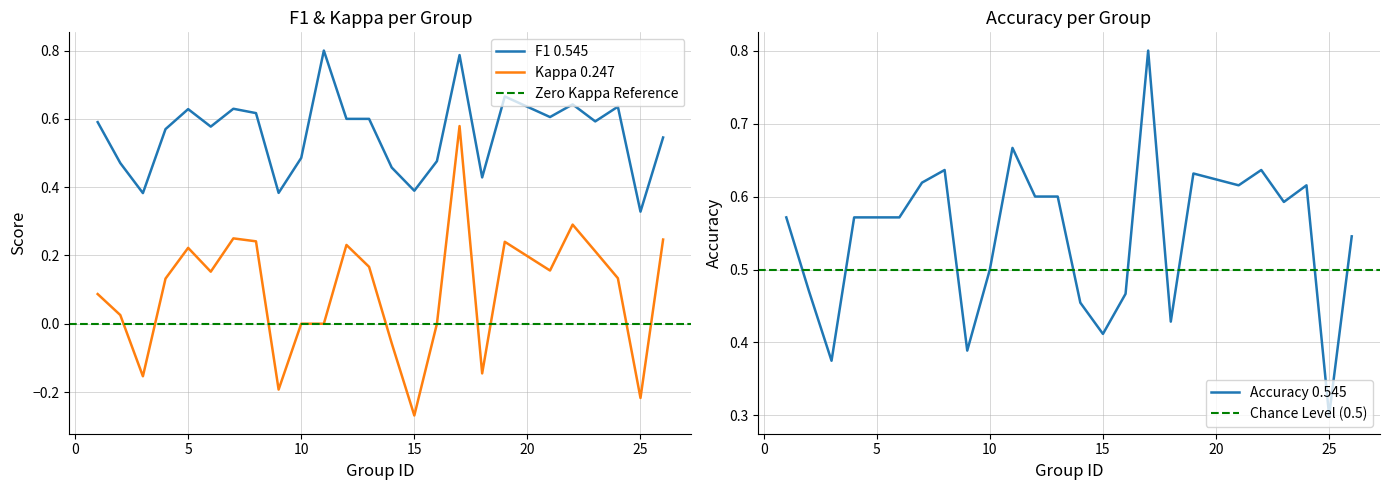

Is it true that accuracy equals 0.7 at 11?

True